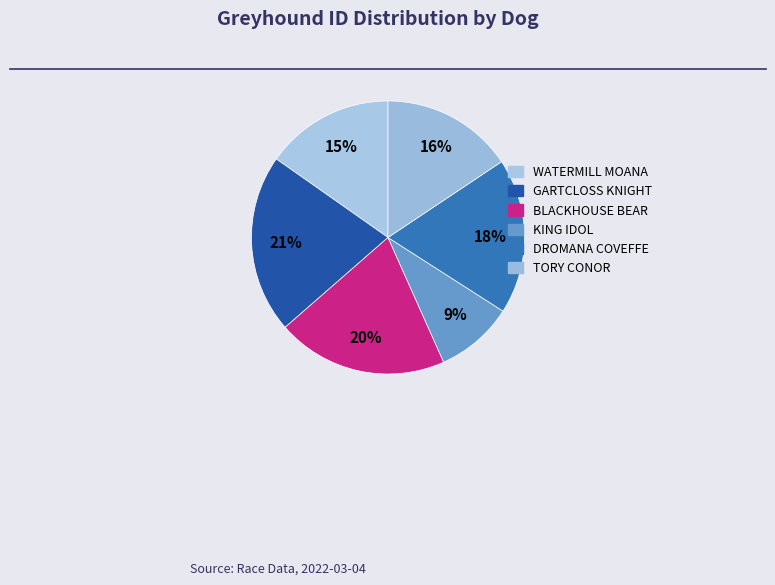

Which slice is the smallest?

KING IDOL